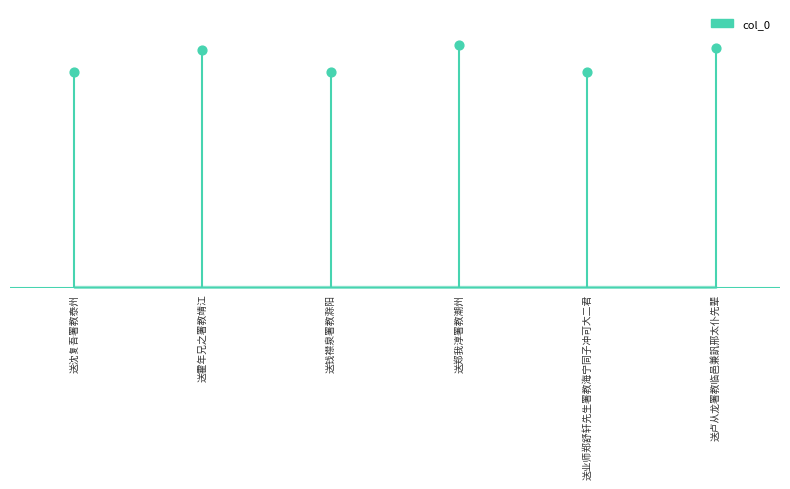

Between 送业师郑舒轩先生署教海宁同子冲可大二君 and 送霍年兄之署教靖江, which is larger?

送霍年兄之署教靖江